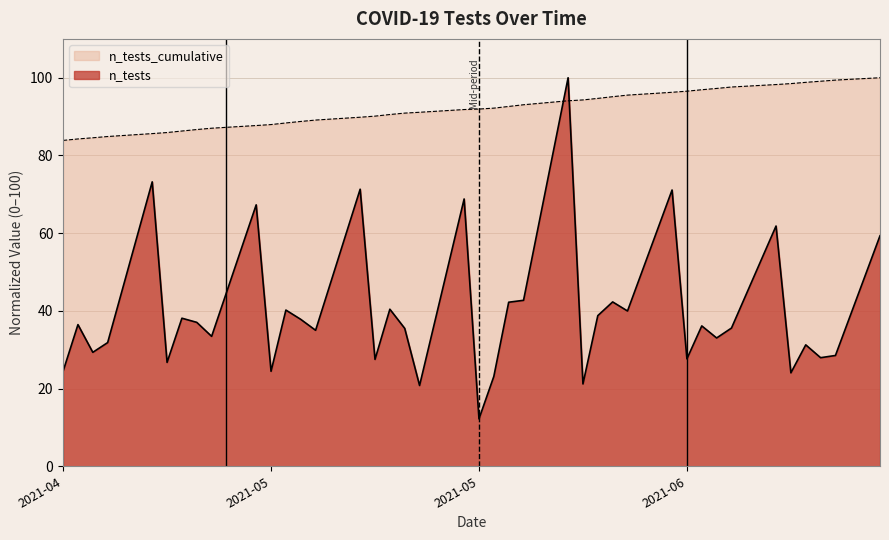

Which has a higher value, 2021-05-20 or 2021-05-07?

2021-05-07